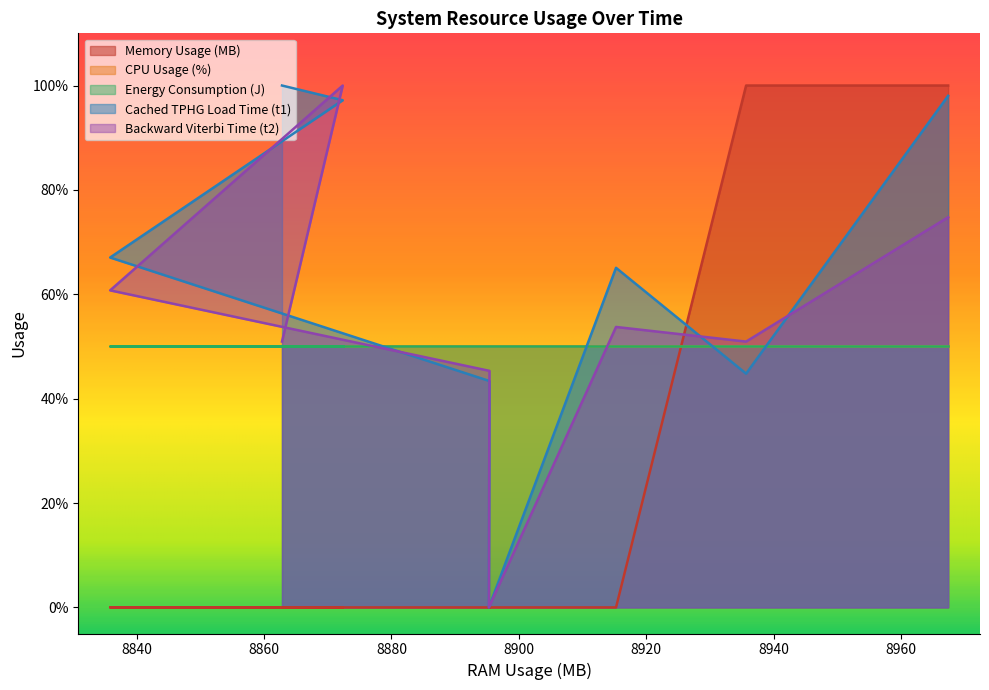

How many values in Memory Usage (MB) are above zero?

2